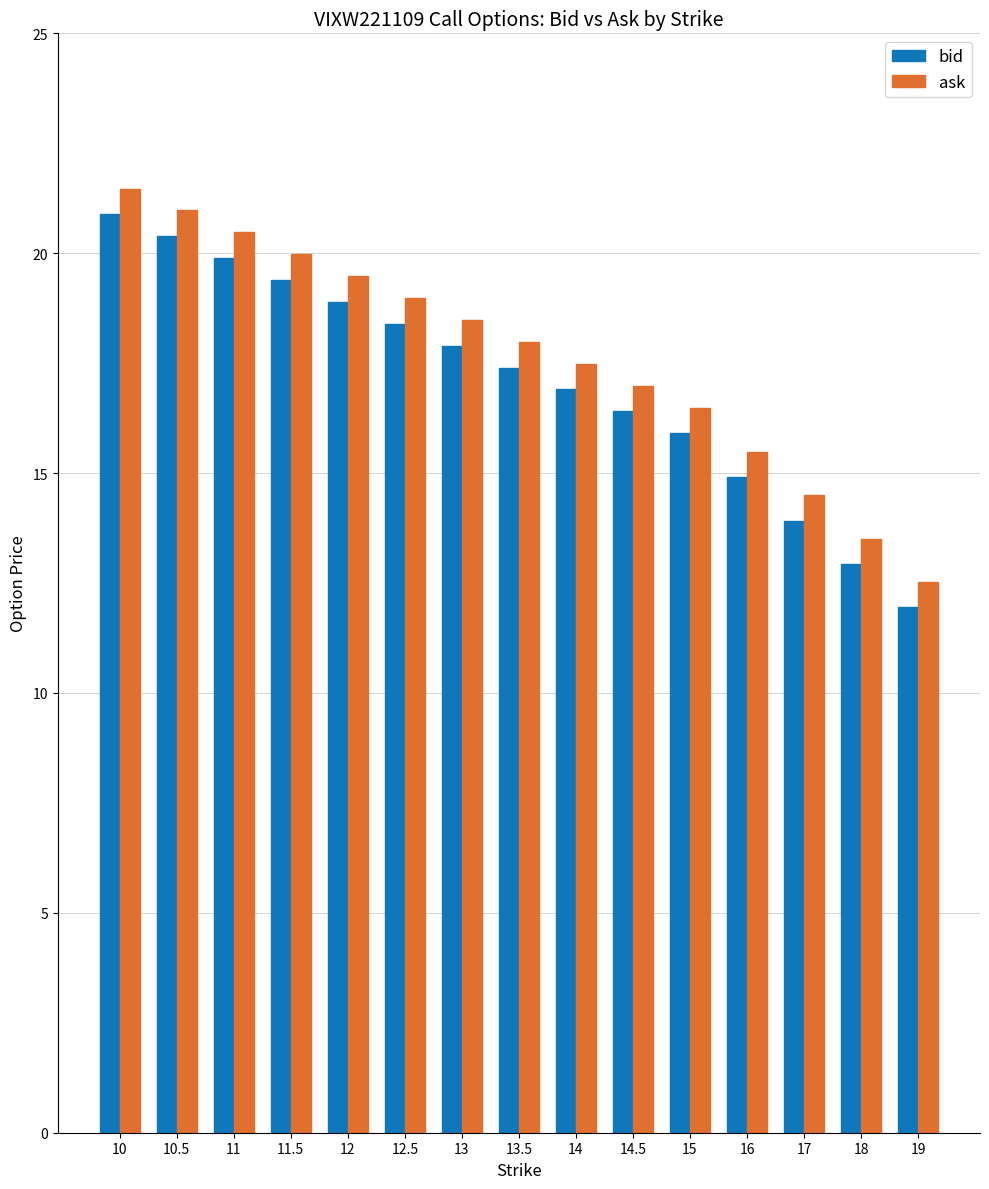

Which series has the widest spread of values?

ask